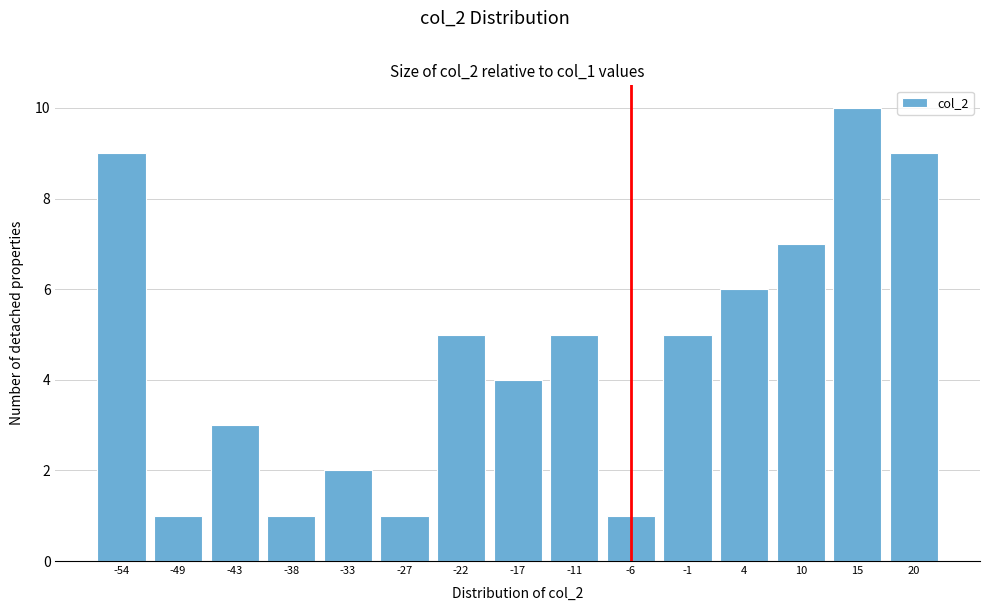

Reading right to left, extract all data points from this chart.

20=9	15=10	10=7	4=6	-1=5	-6=1	-11=5	-17=4	-22=5	-27=1	-33=2	-38=1	-43=3	-49=1	-54=9